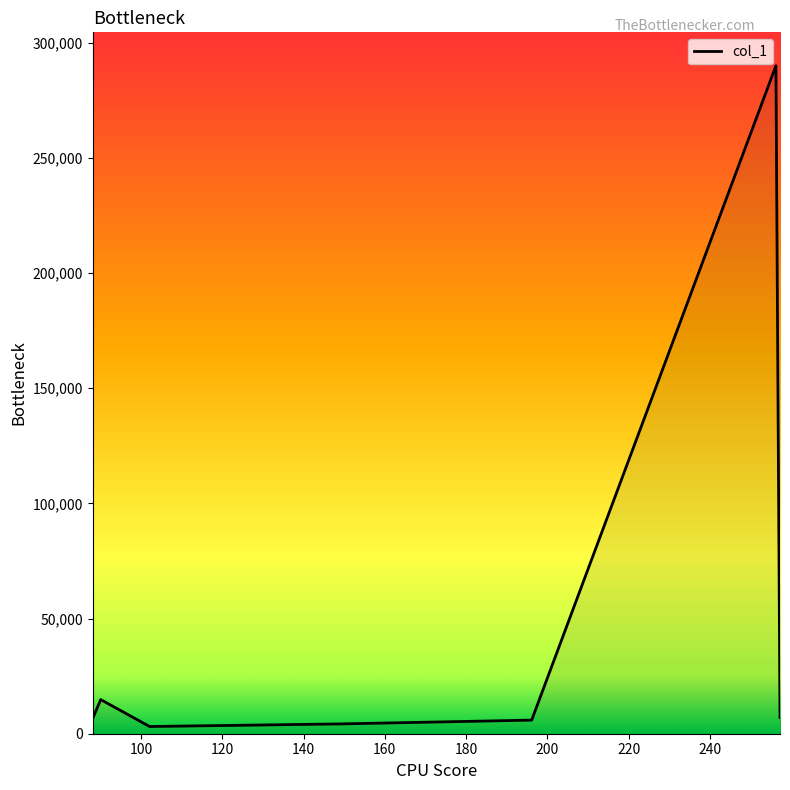

True or false: there are more than 1 points higher than both neighbors.

True